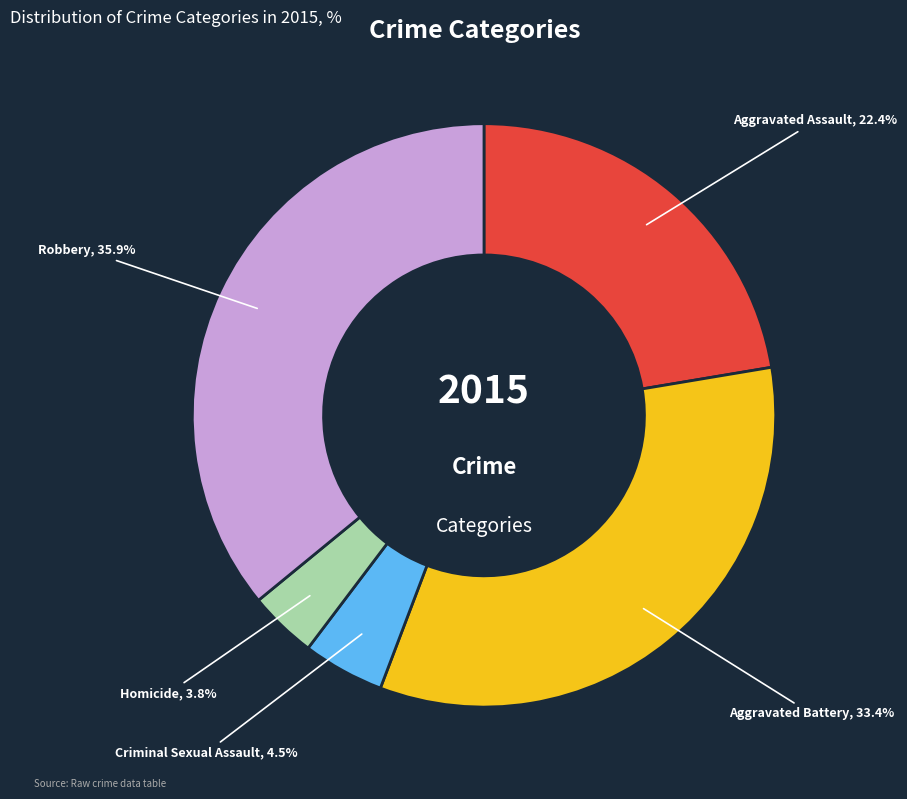

To the nearest percent, what percentage of the pie is Homicide?

4%